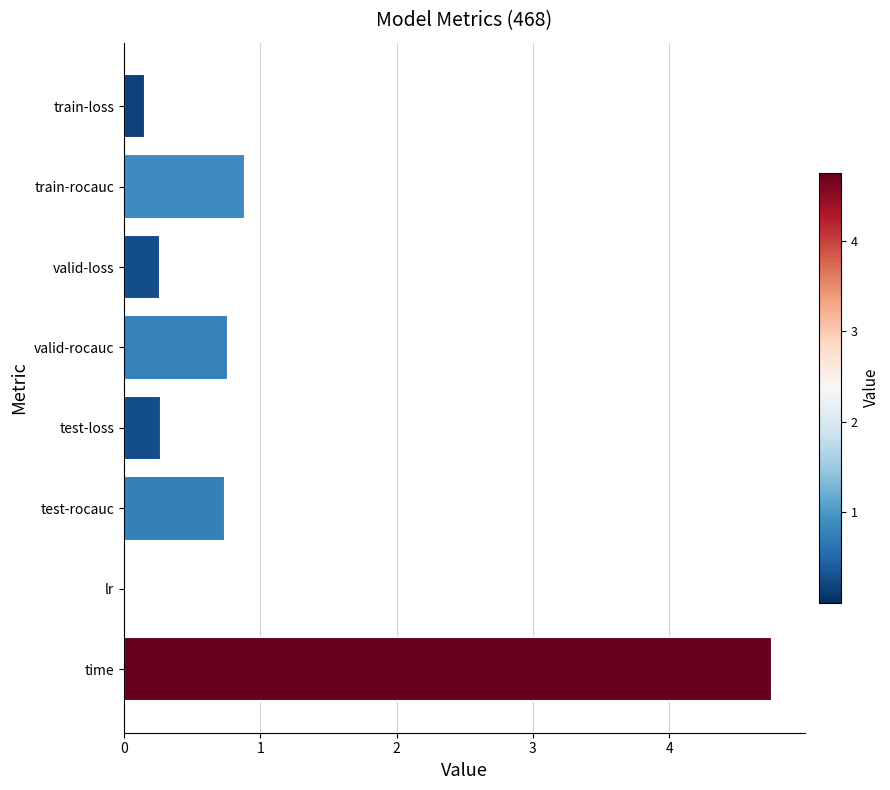

Is it true that the value at valid-loss is 0.3?

True